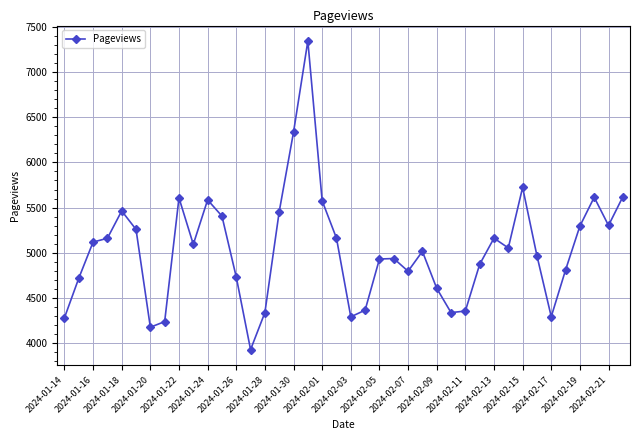

What is the difference between the maximum and minimum values?

3418